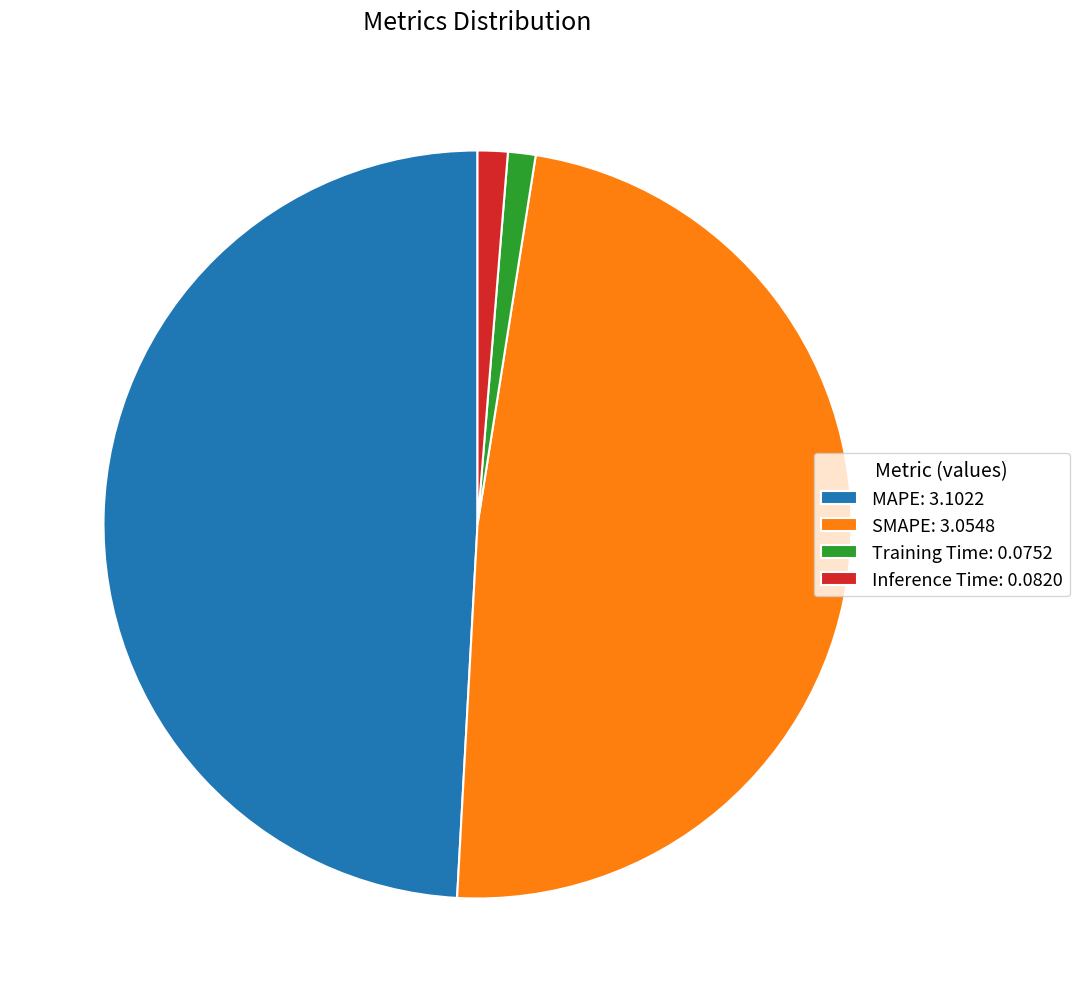

What is the ratio of the value at MAPE: 3.1022 to the value at SMAPE: 3.0548?

1.0